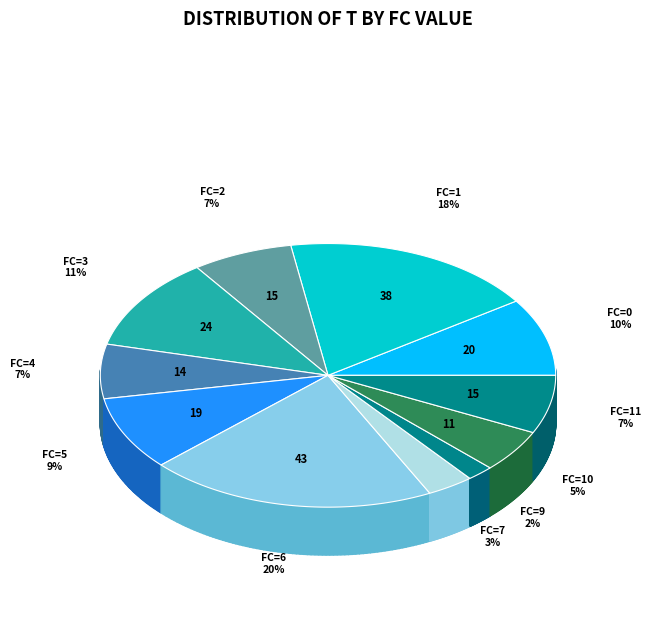

Count the number of slices in the pie.

11